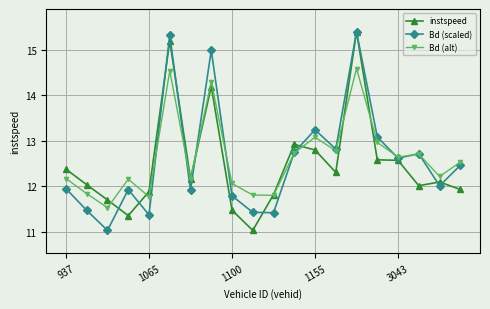

What is the maximum value for instspeed?

15.4